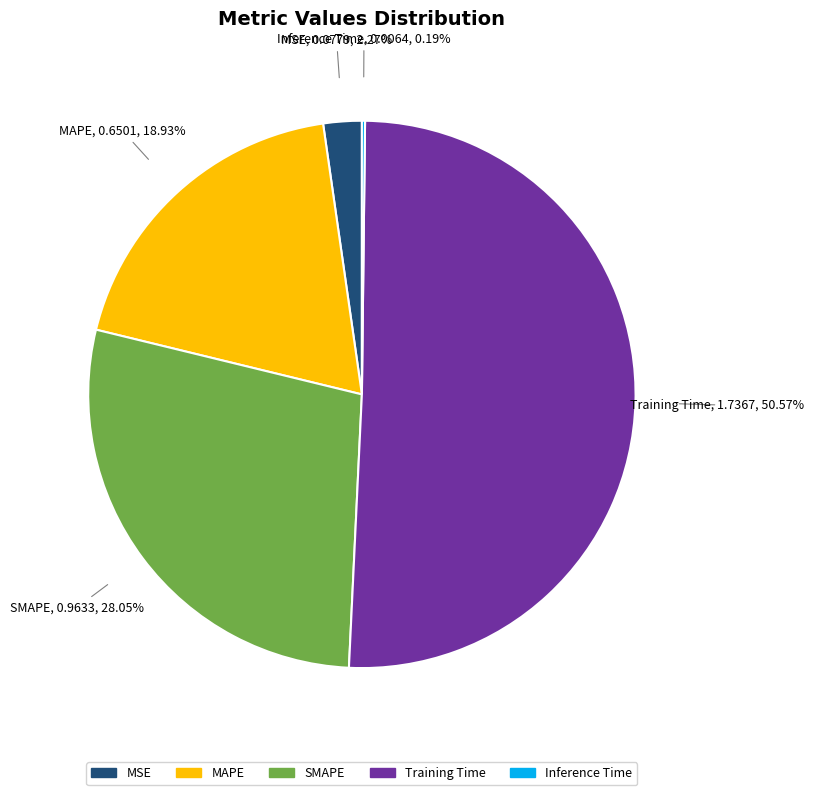

The MAPE slice represents 29% of the pie. True or false?

False